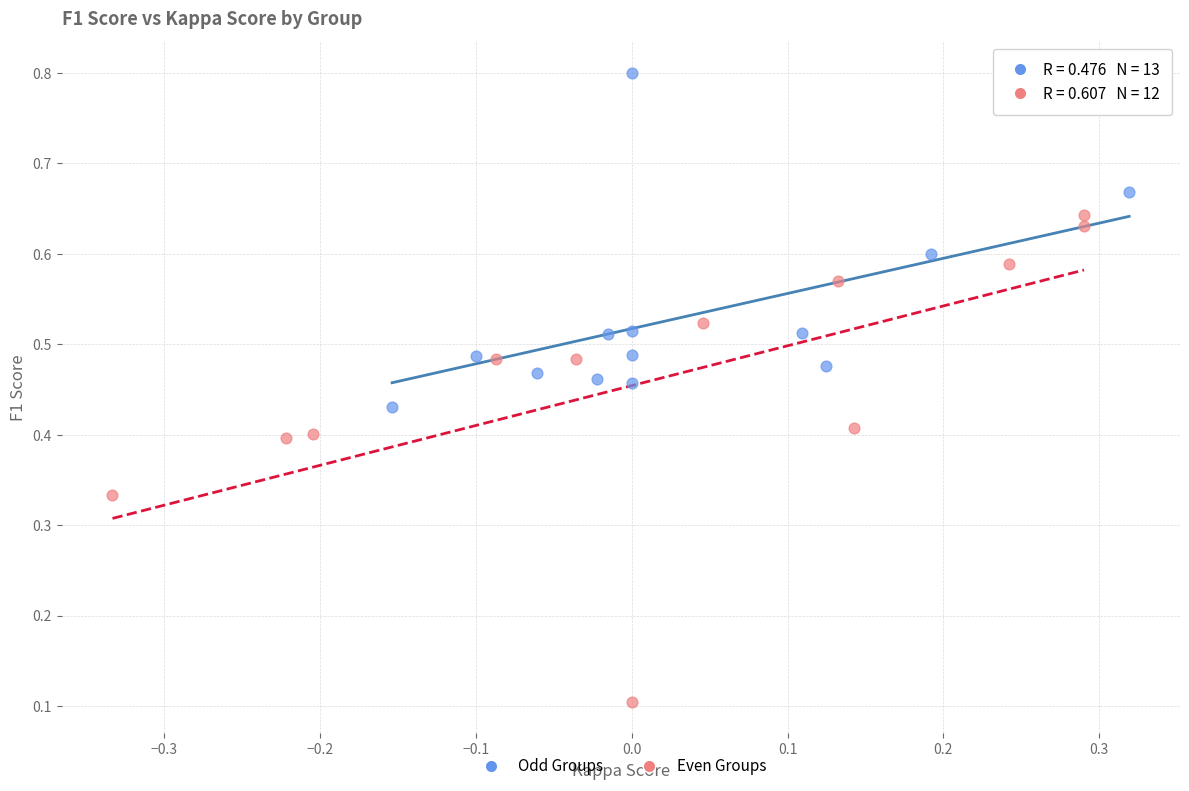

Which series has the widest spread of Y values?

Even Groups